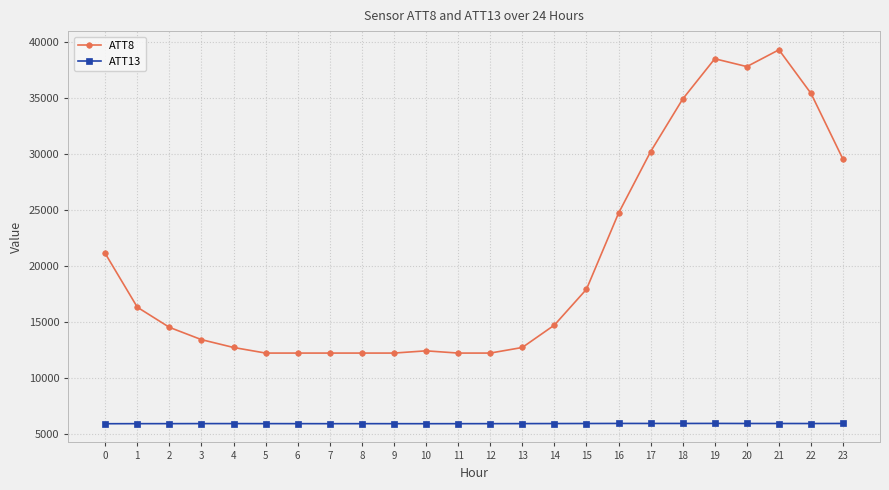

At 17, list the series in order from smallest to largest.

ATT13, ATT8